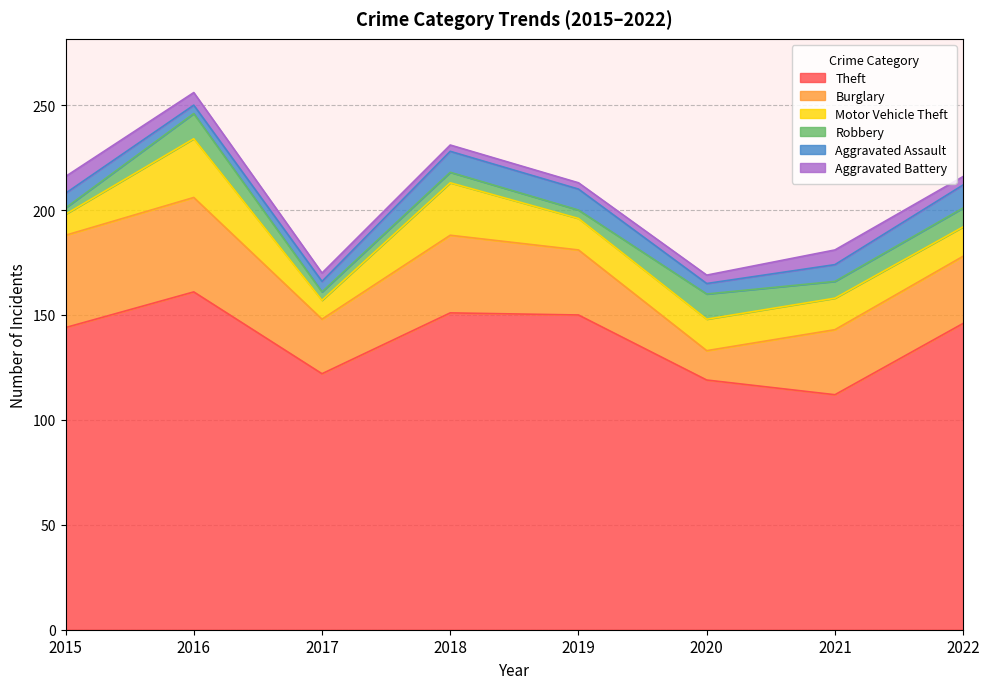

Where does the Motor Vehicle Theft series first go above 15?

2016